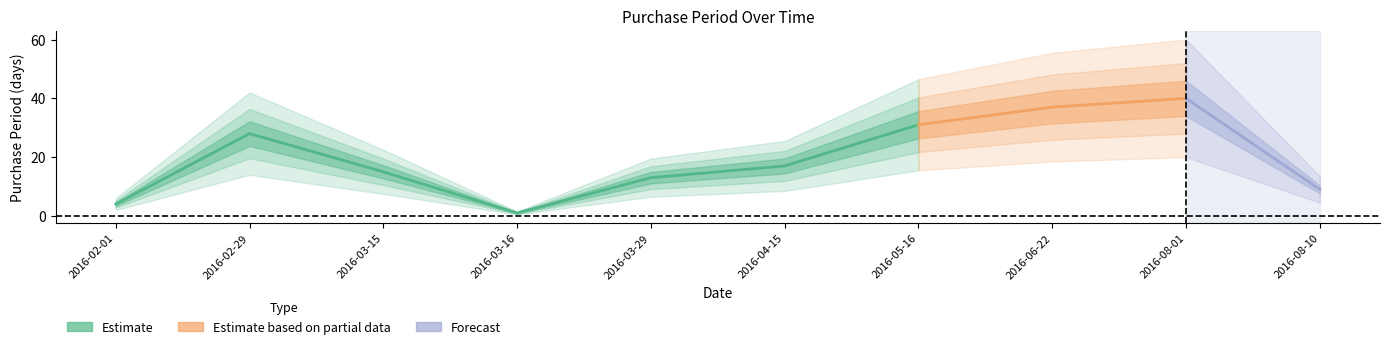

What is the maximum value shown in the chart?

40